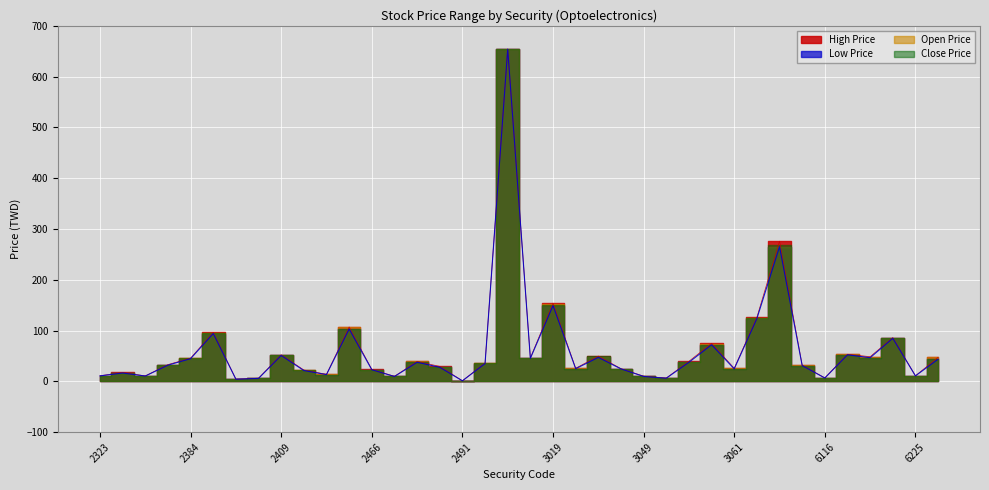

True or false: Low Price and High Price cross at least once.

False